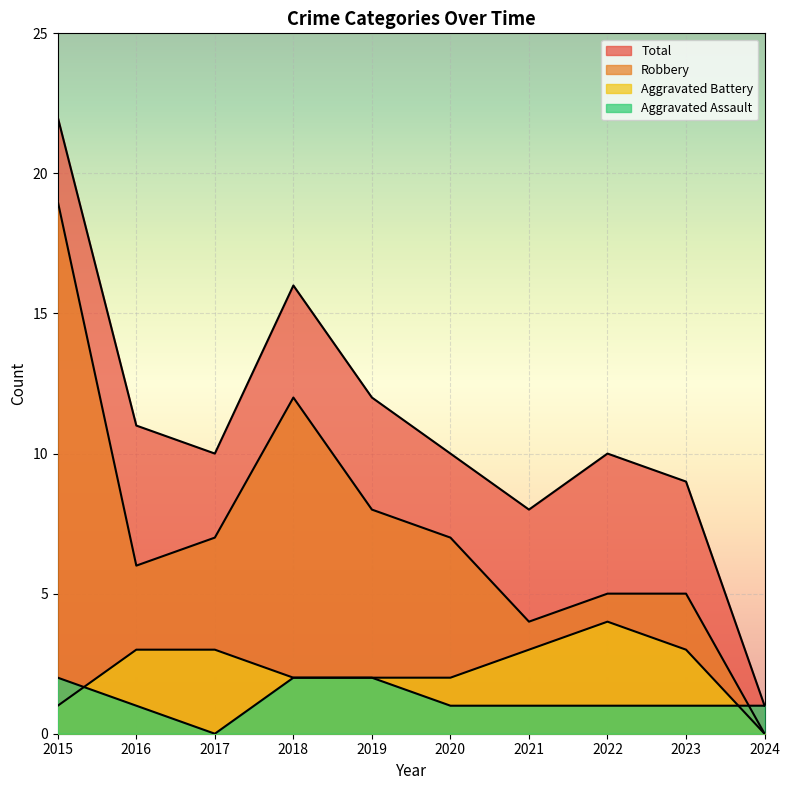

Which series has the largest total across all categories?

Total